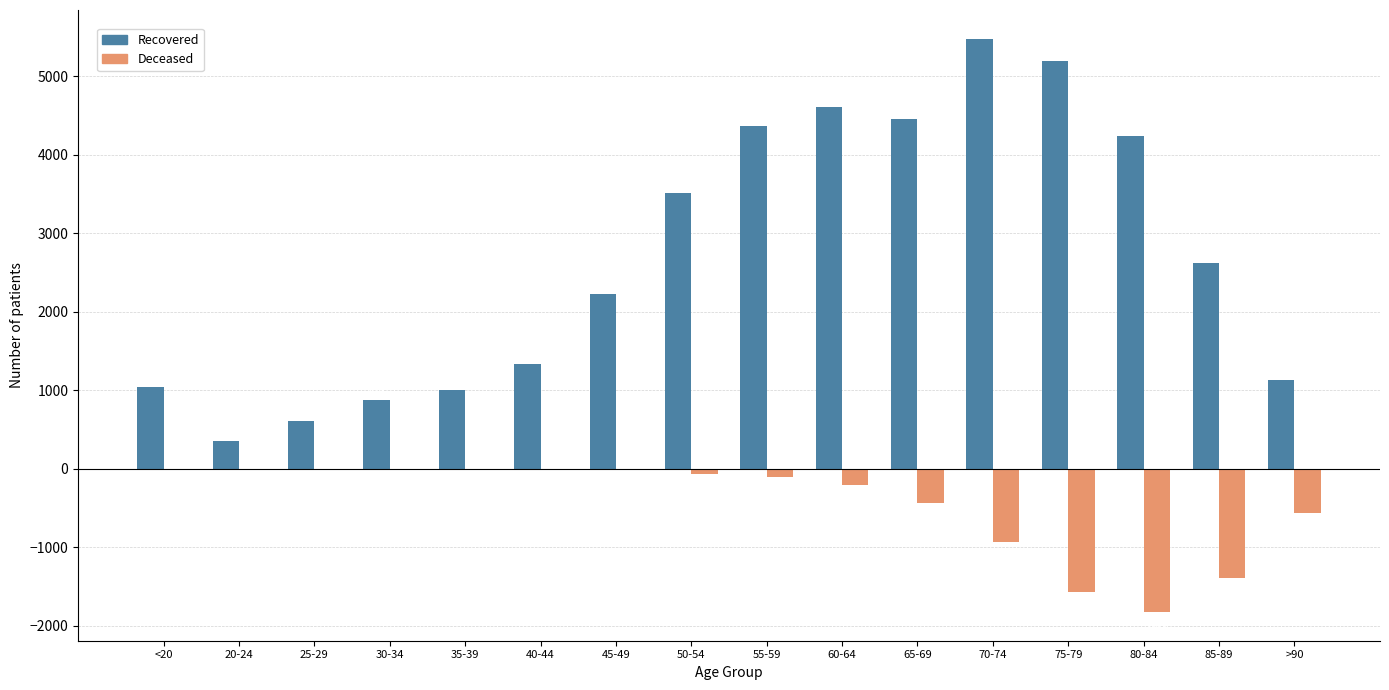

What is the total value across all series at 60-64?

4393